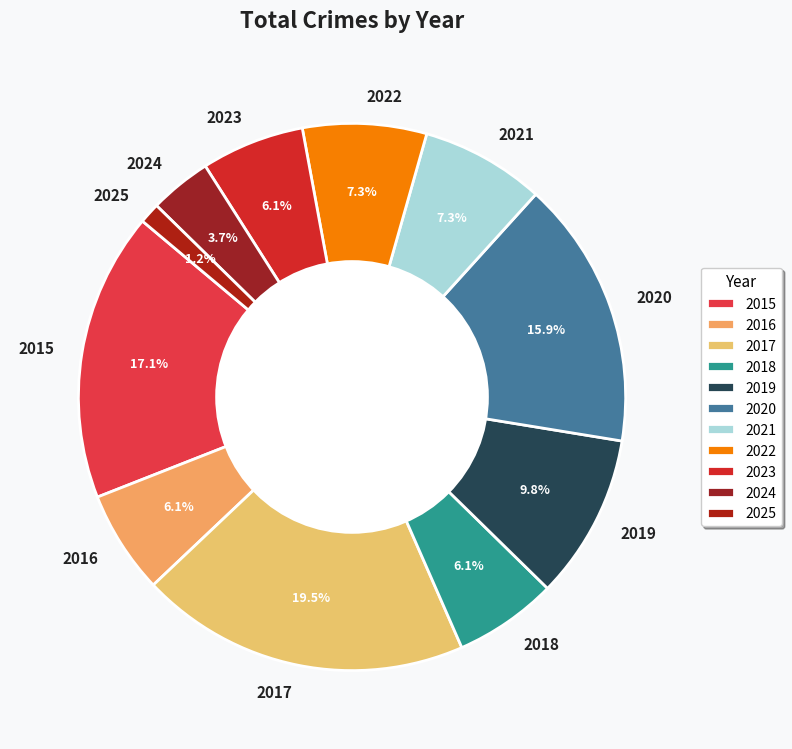

What percentage is the 2024 slice, to the nearest percent?

4%